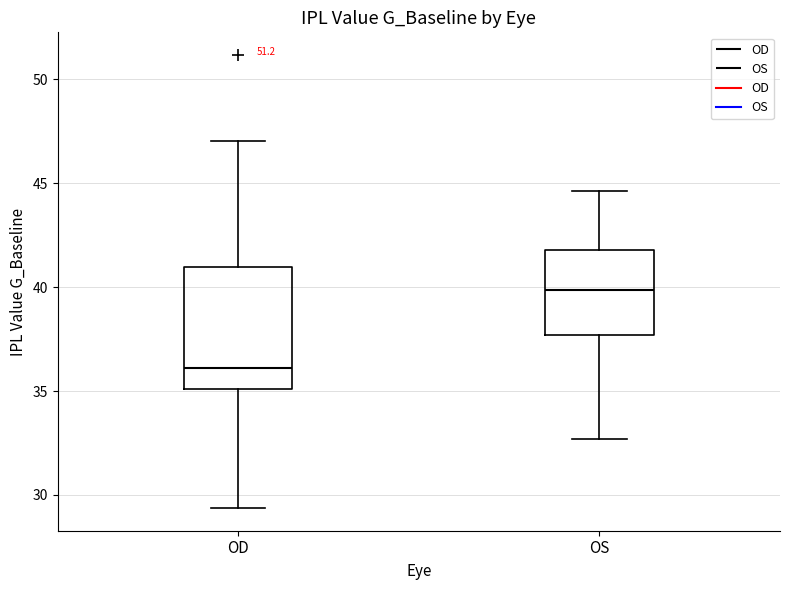

Which box's median line is the highest?

OS